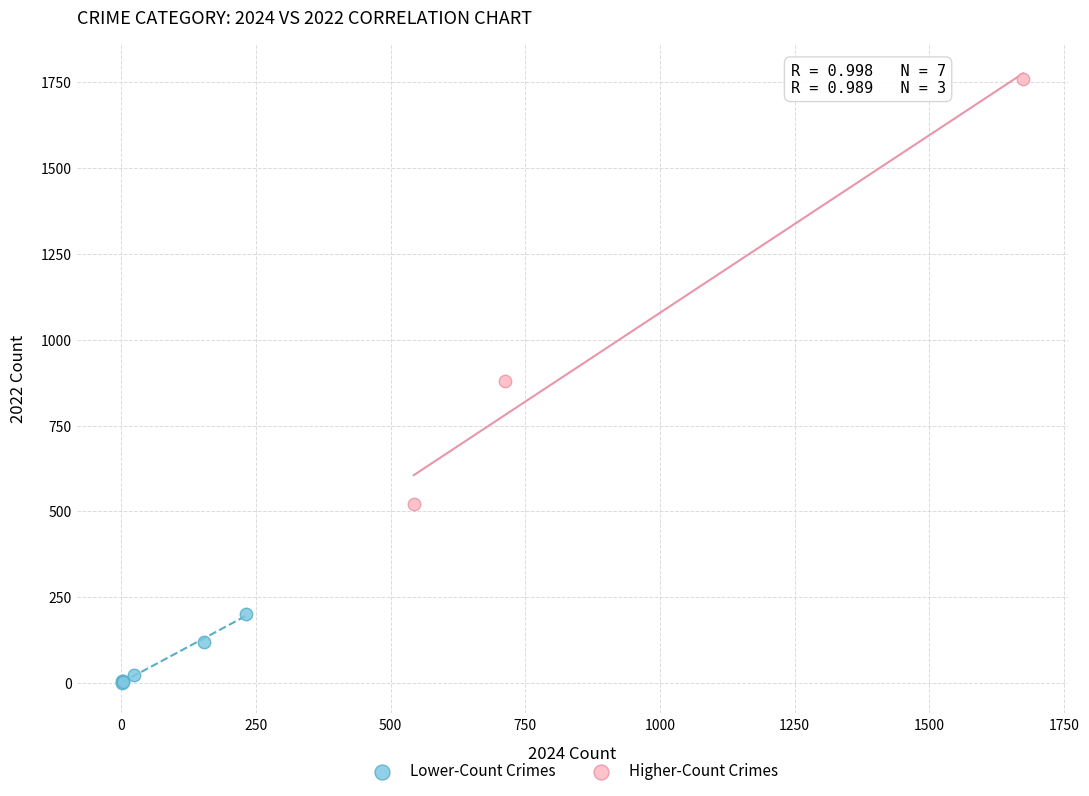

Which series reaches the maximum Y coordinate?

Higher-Count Crimes